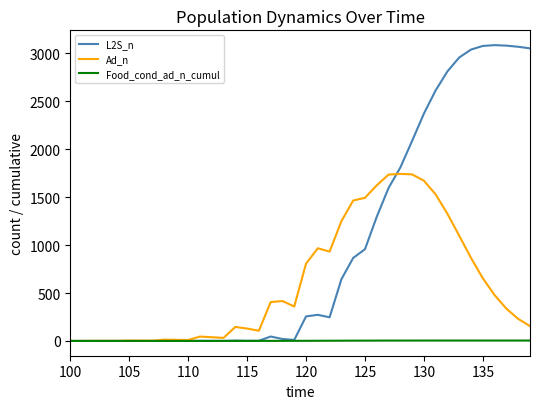

What is the greatest value displayed?

3087.3